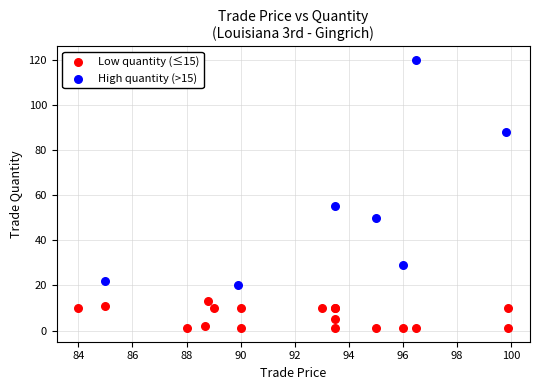

Which series contains the highest Y value?

High quantity (>15)